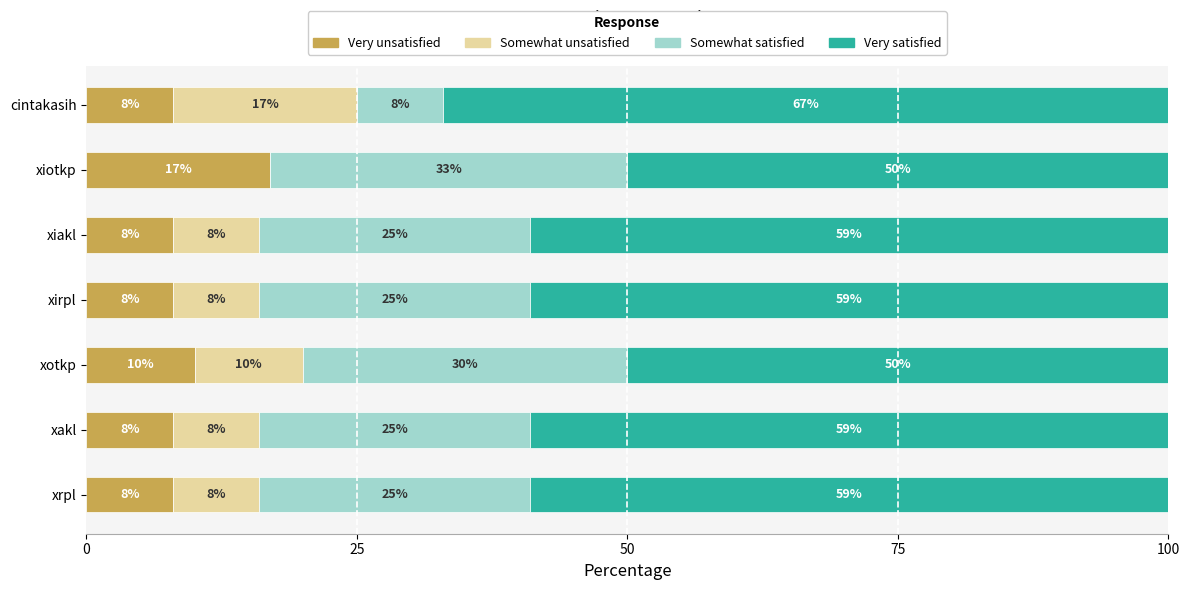

What is the total value across all series at cintakasih?

100